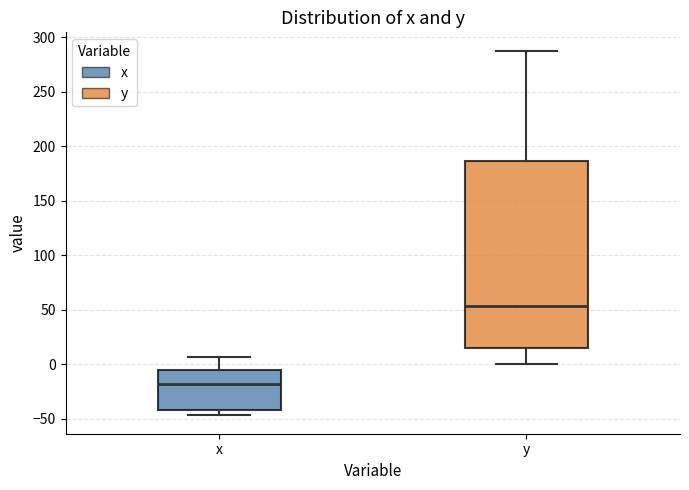

Reading left to right, transcribe this box plot: for each box, give where its median line is, the range the box spans, and where its two whiskers end, as read against the y-axis. The values are not printed on the chart, so give them approximately, as read against the axis.

x: median -20, box -40 to -5, whiskers -45 to 5
y: median 55, box 15 to 185, whiskers 0 to 290